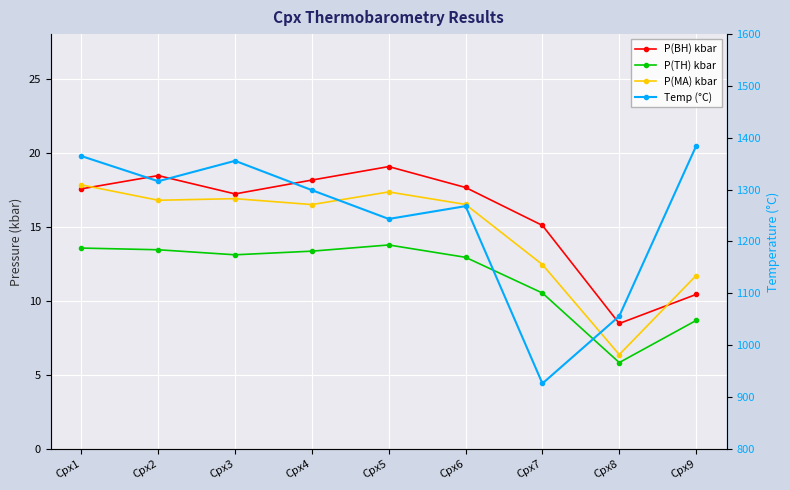

Is the value of P(MA) kbar at Cpx7 greater than the value of Temp (°C) at Cpx9?

No